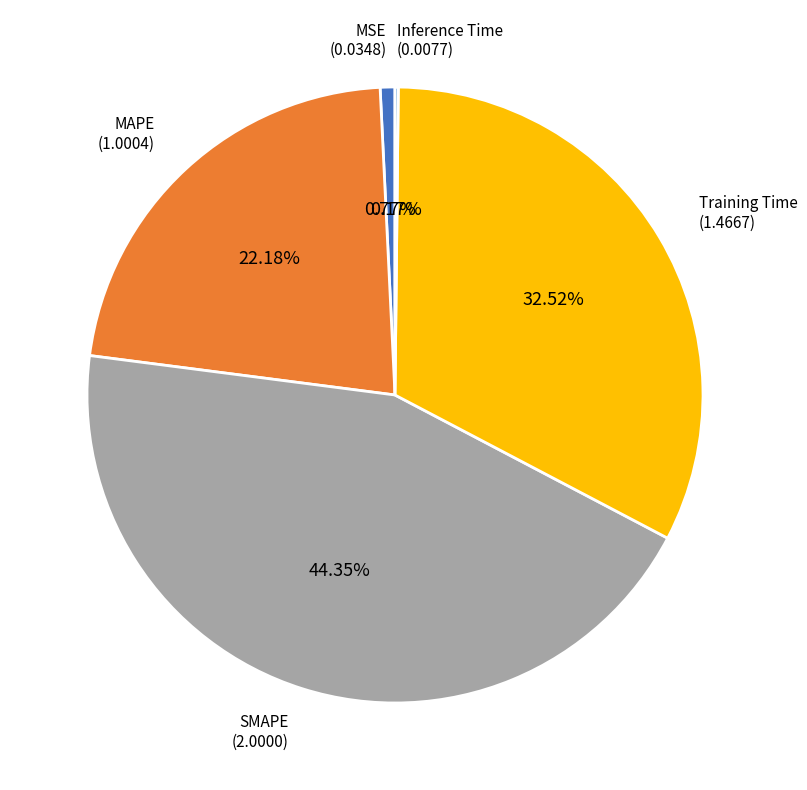

Does any single category account for the majority?

No